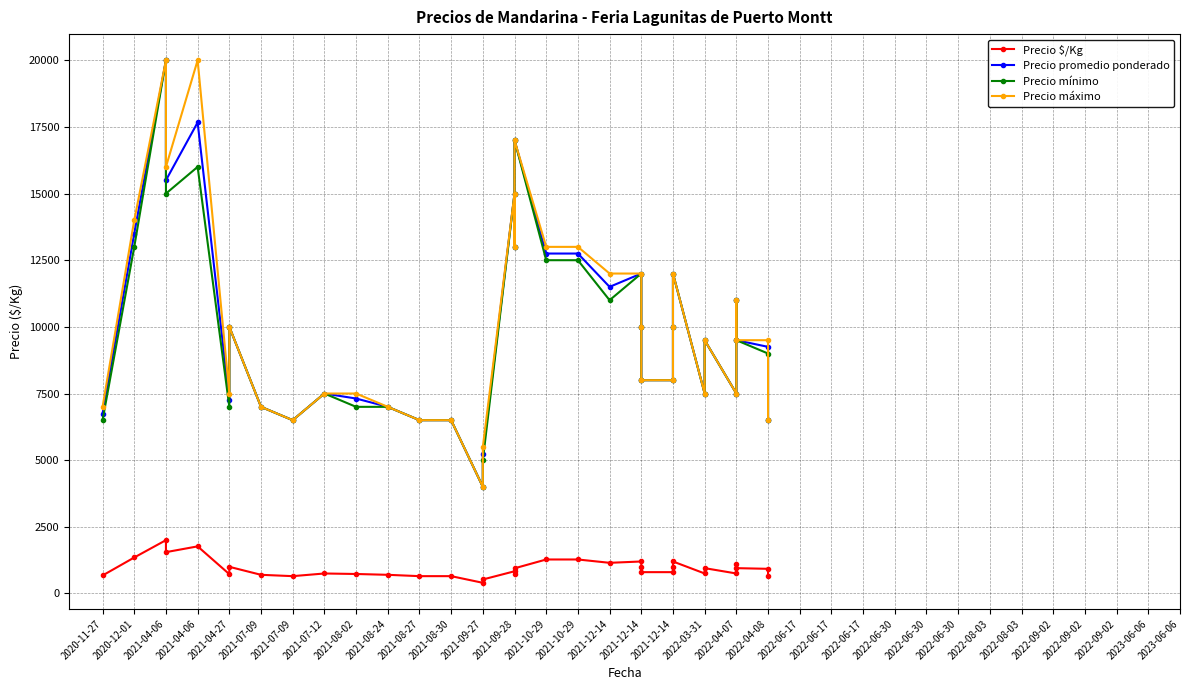

Which category has the highest value across all series?

2021-04-06